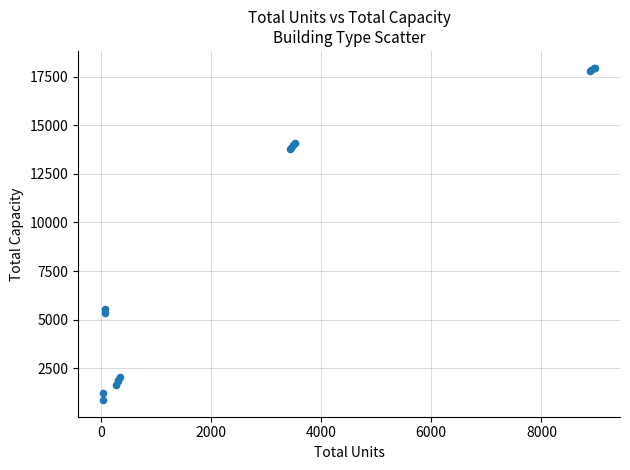

What Y value in the scatter plot is closest to 9417?

5550